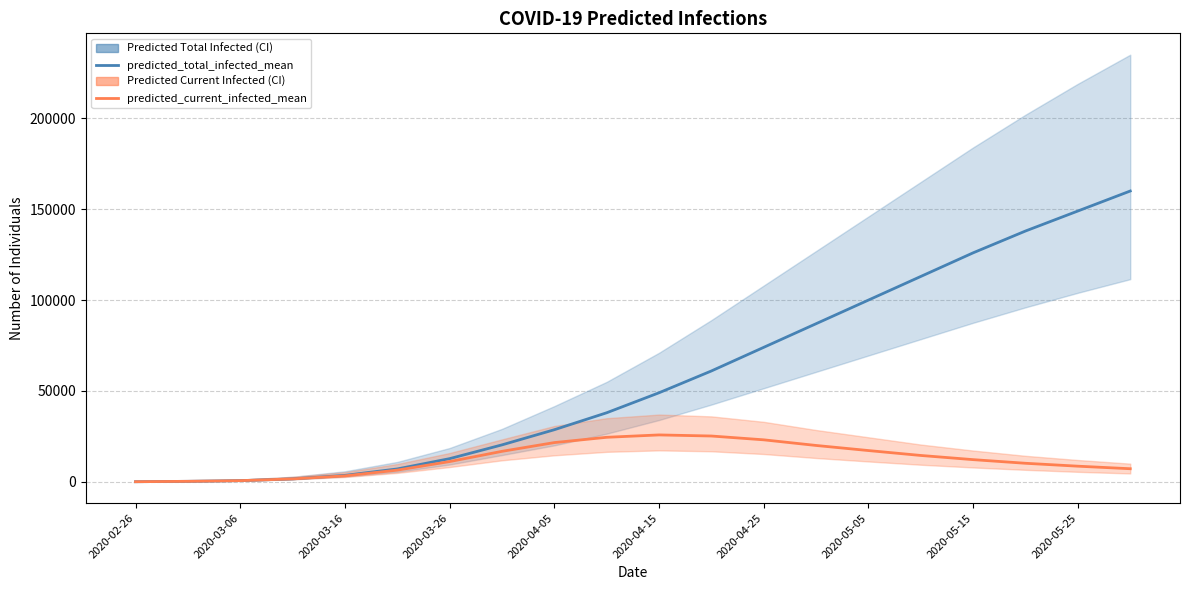

How many categories are shown in the chart?

20